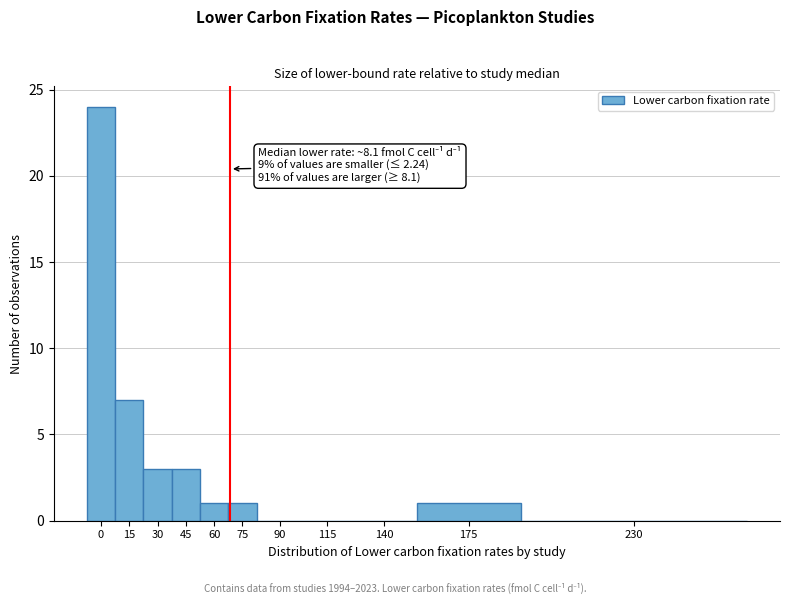

Reading left to right, extract all data points from this chart.

0=24	15=7	30=3	45=3	60=1	75=1	90=0	115=0	140=0	175=1	230=0